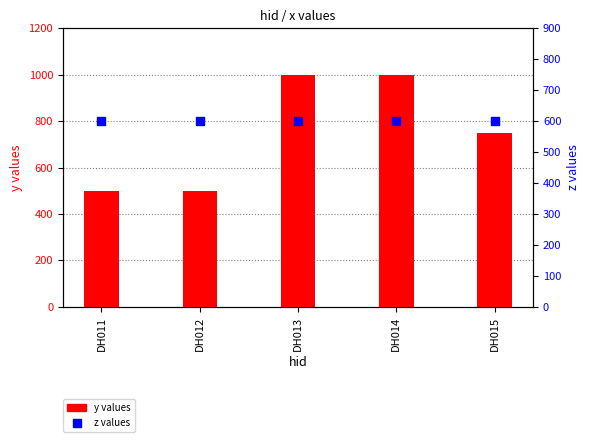

What is the total value across all series at DH014?

1600